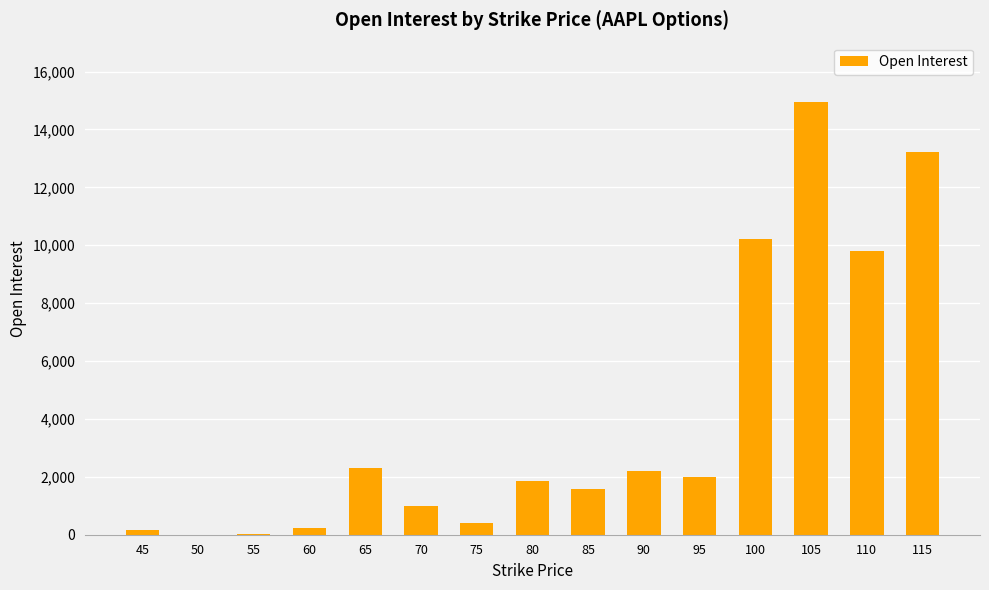

At which label is the value closest to 7473?

110